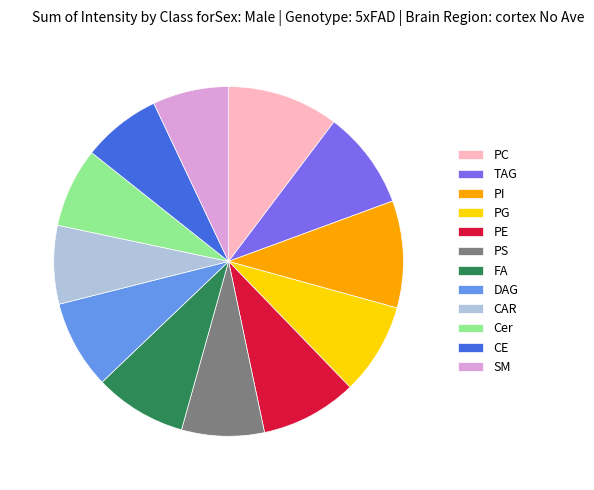

How many slices are in this pie chart?

12